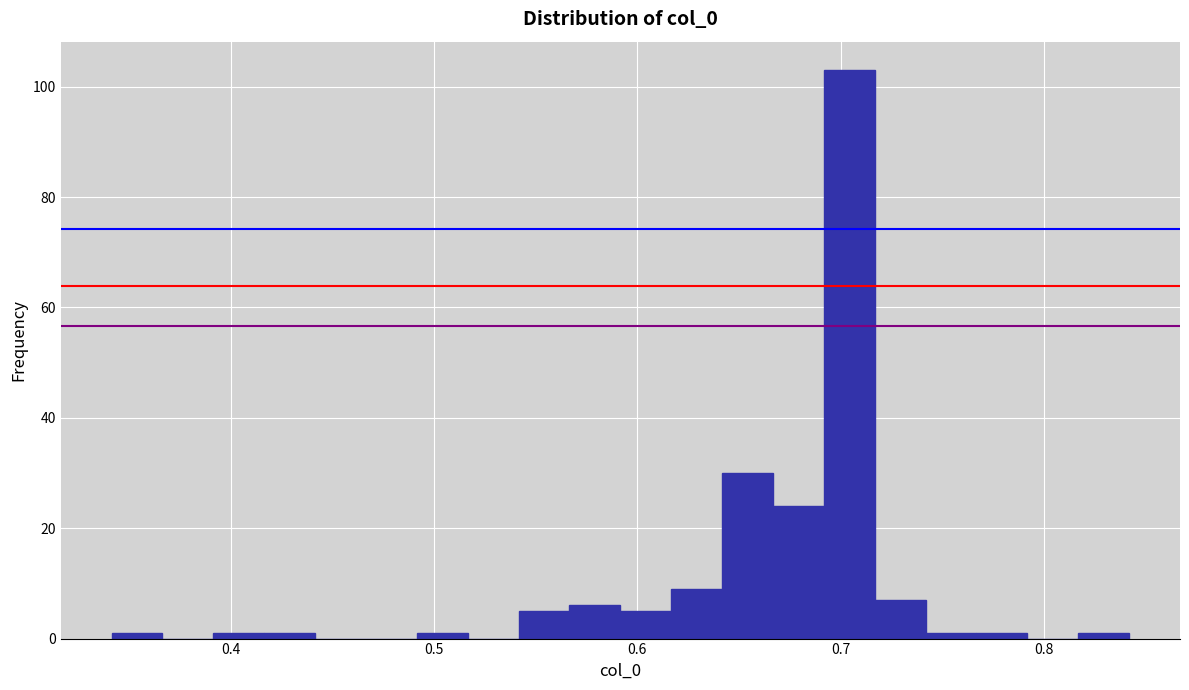

Read against the x-axis, roughly where is the centre of the tallest bar?

0.70